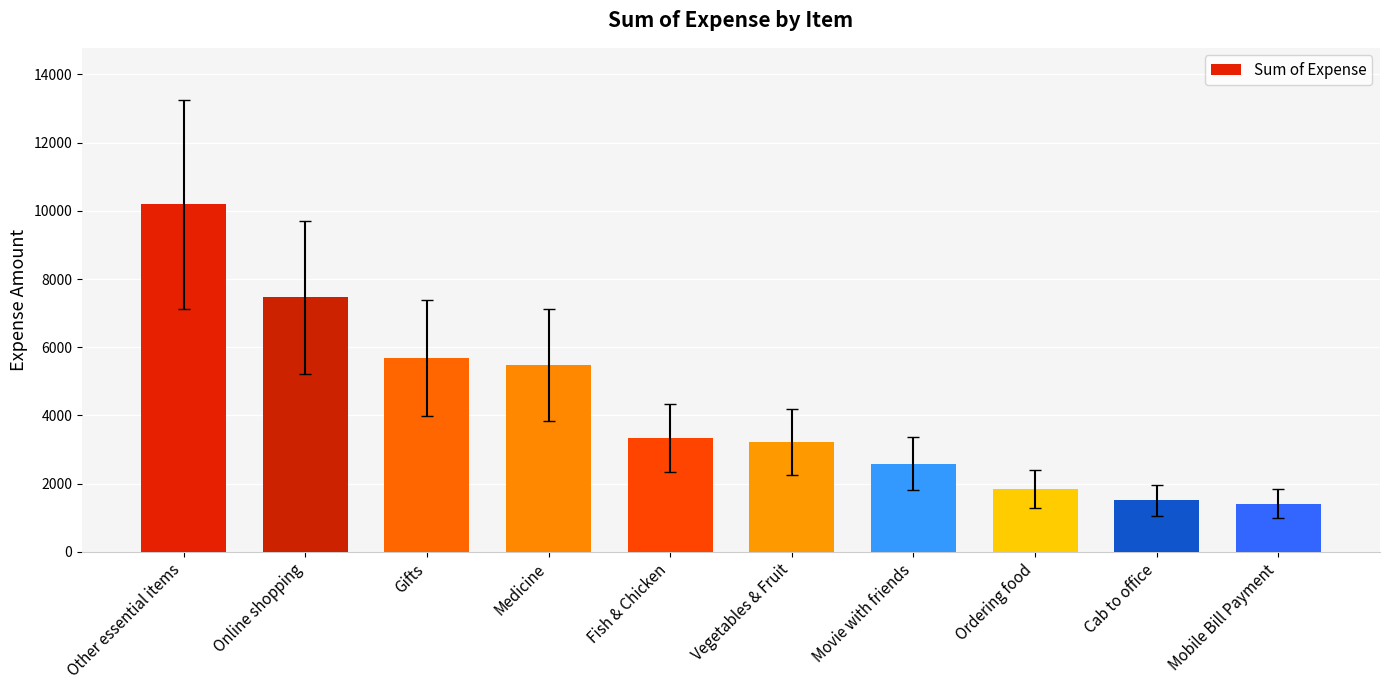

What is the approximate value at Mobile Bill Payment?

1411.3